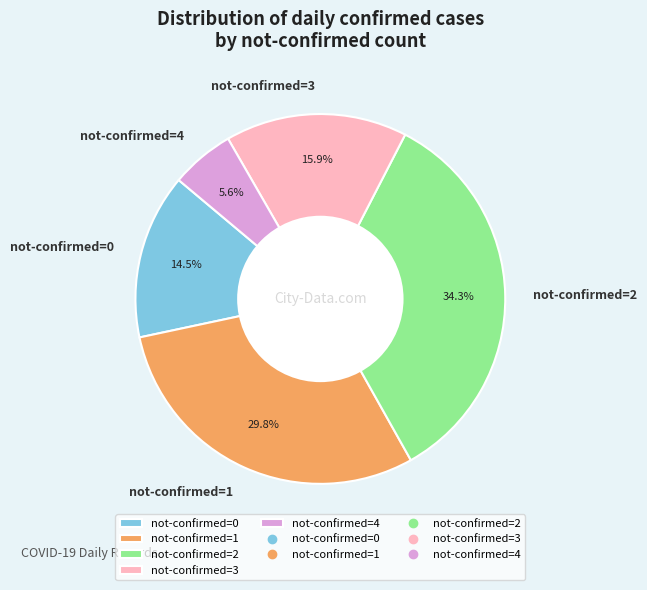

How many segments does this pie chart have?

5